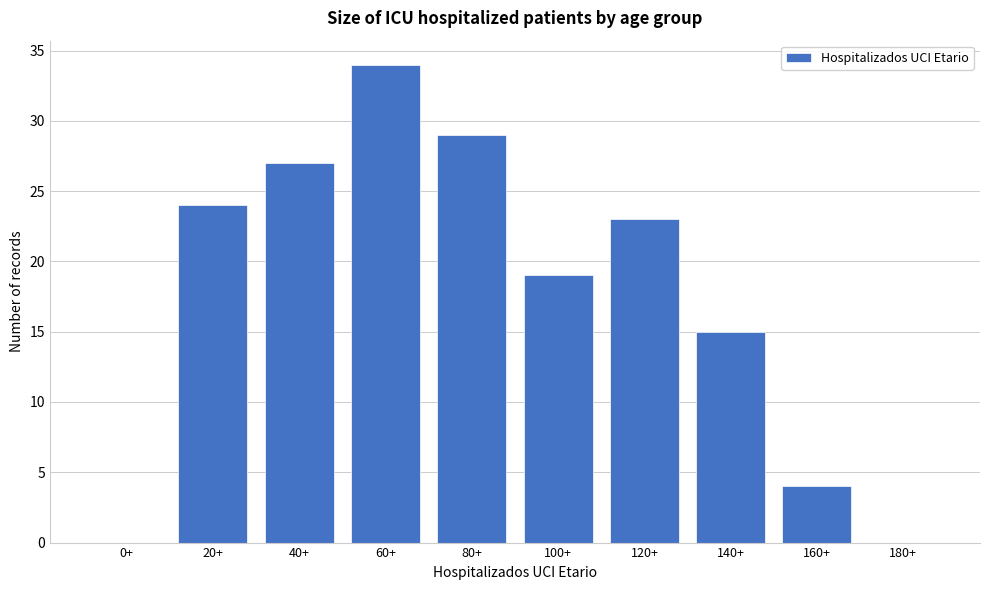

Reading left to right, transcribe all the data shown in this chart.

0+=0	20+=24	40+=27	60+=34	80+=29	100+=19	120+=23	140+=15	160+=4	180+=0